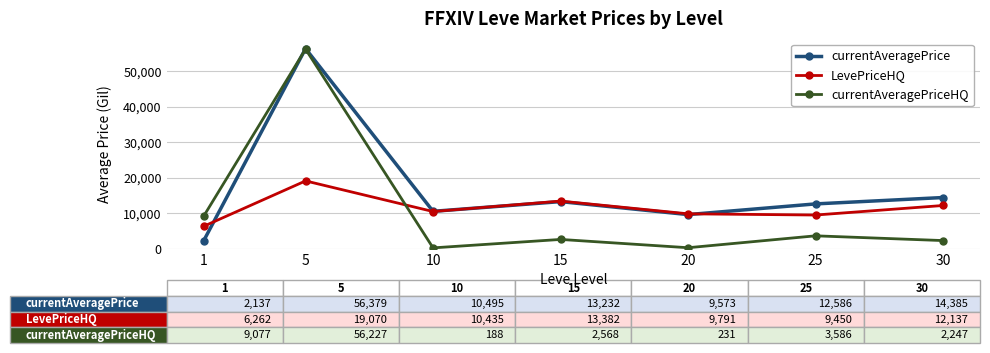

Between 10 and 15, which series saw the biggest shift?

LevePriceHQ